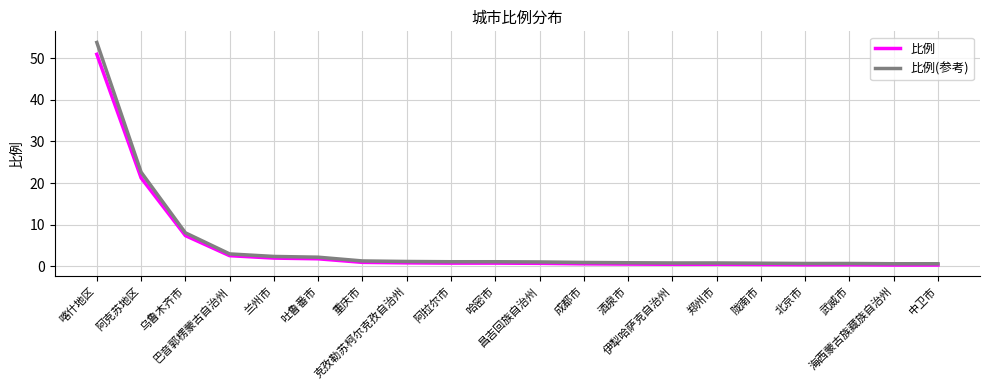

How many categories are shown in the chart?

20